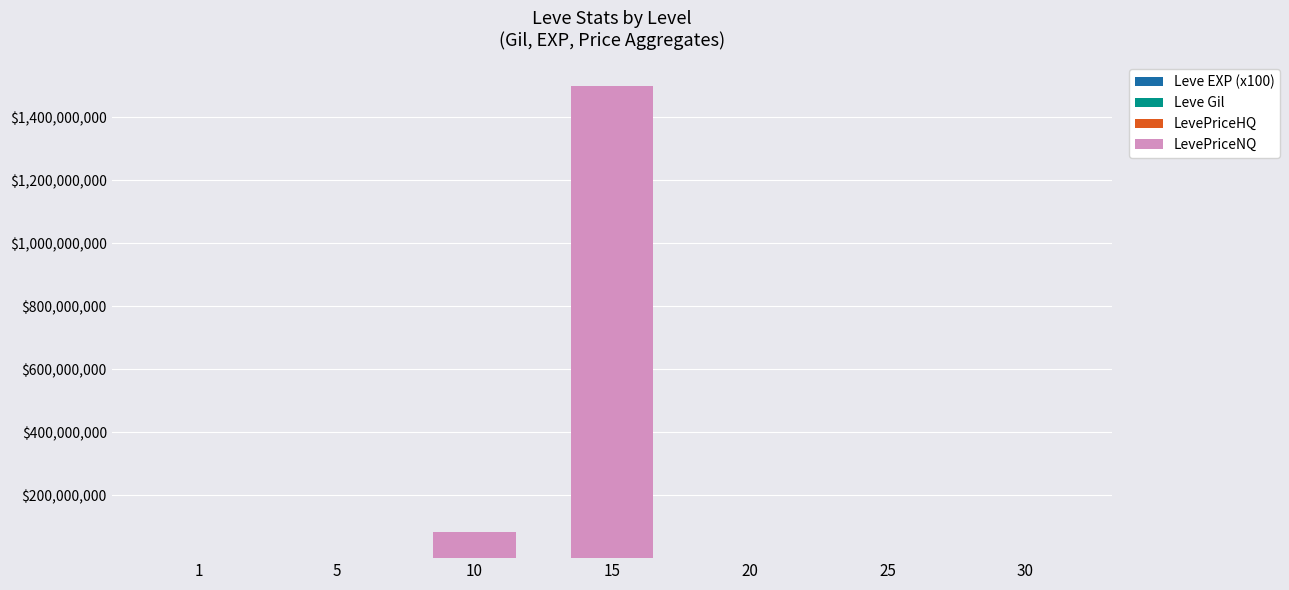

Are the bars horizontal?

No